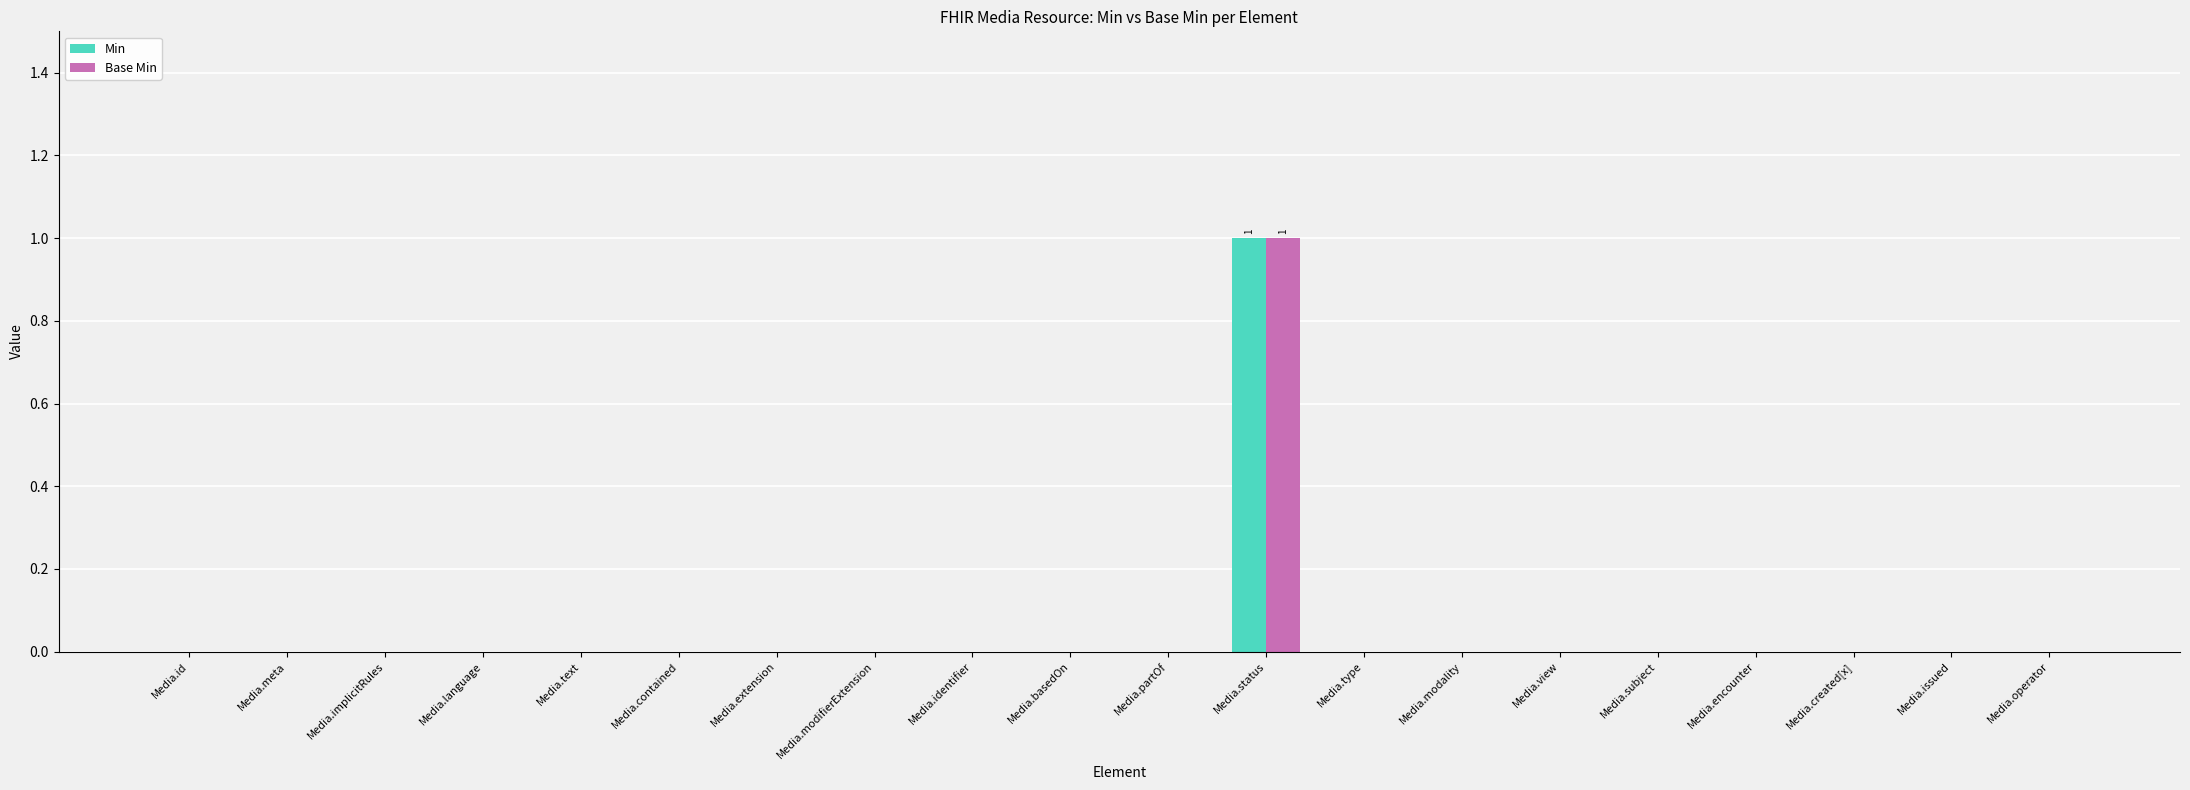

At which category does the chart reach its peak across all series?

Media.status